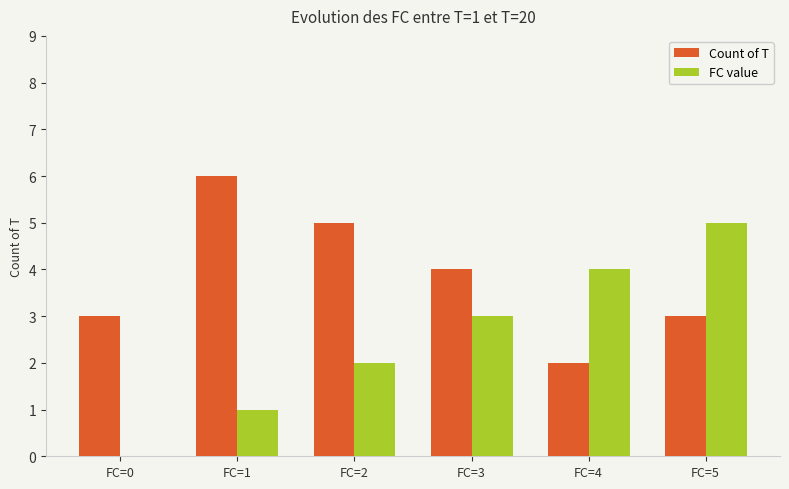

At which label is Count of T closest to 4?

FC=3